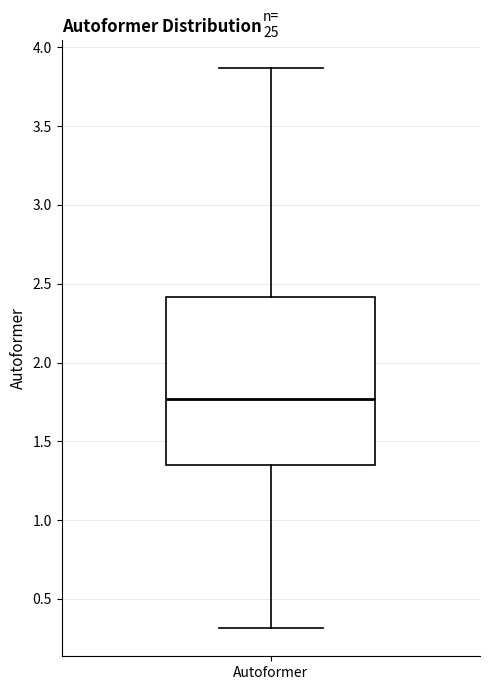

Read this box plot against the y-axis: the position of the median line, the range covered by the box, and the ends of both whiskers. The values are not printed on the chart, so give them approximately, as read against the axis.

median 1.75, box 1.35 to 2.40, whiskers 0.30 to 3.85